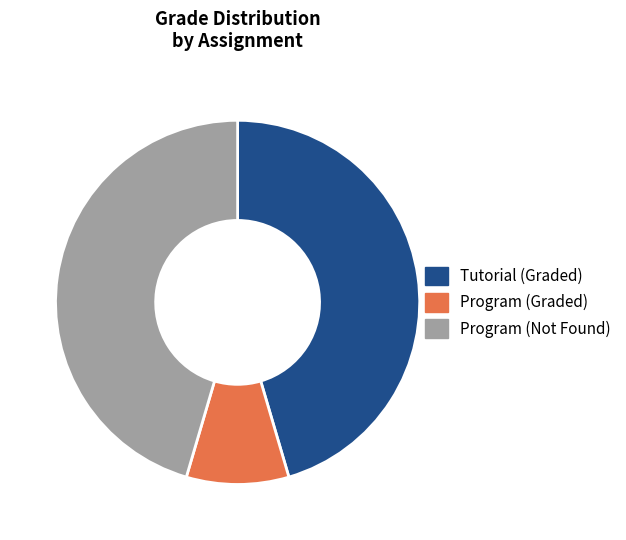

How many segments does this pie chart have?

3